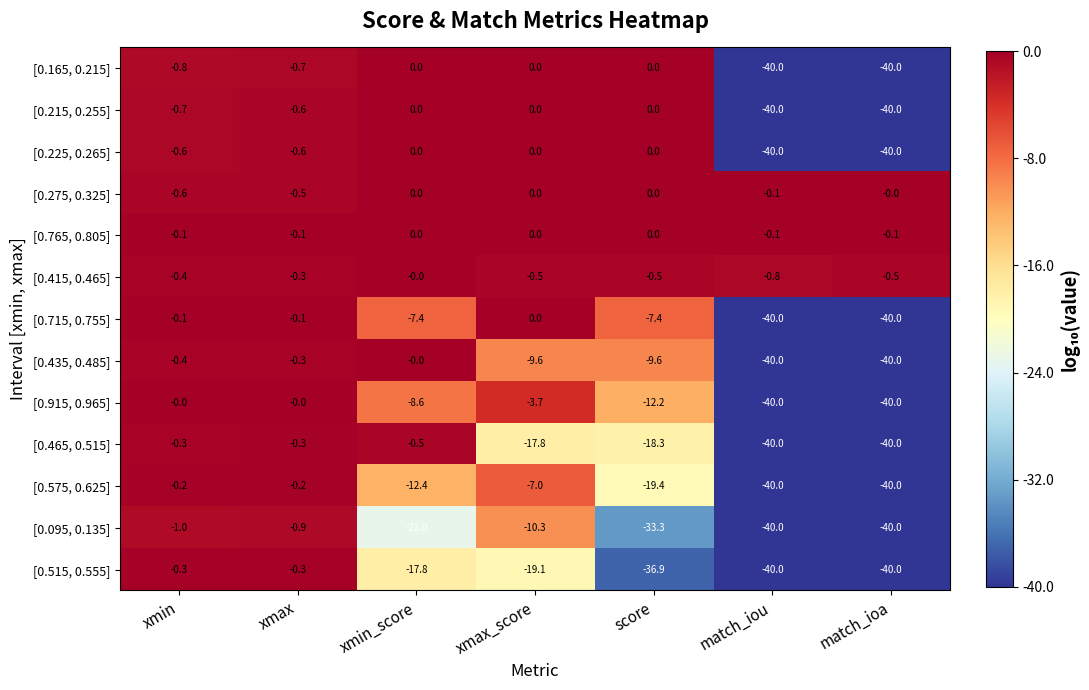

The [0.765, 0.805] series shows 0.0 at xmax_score. True or false?

True